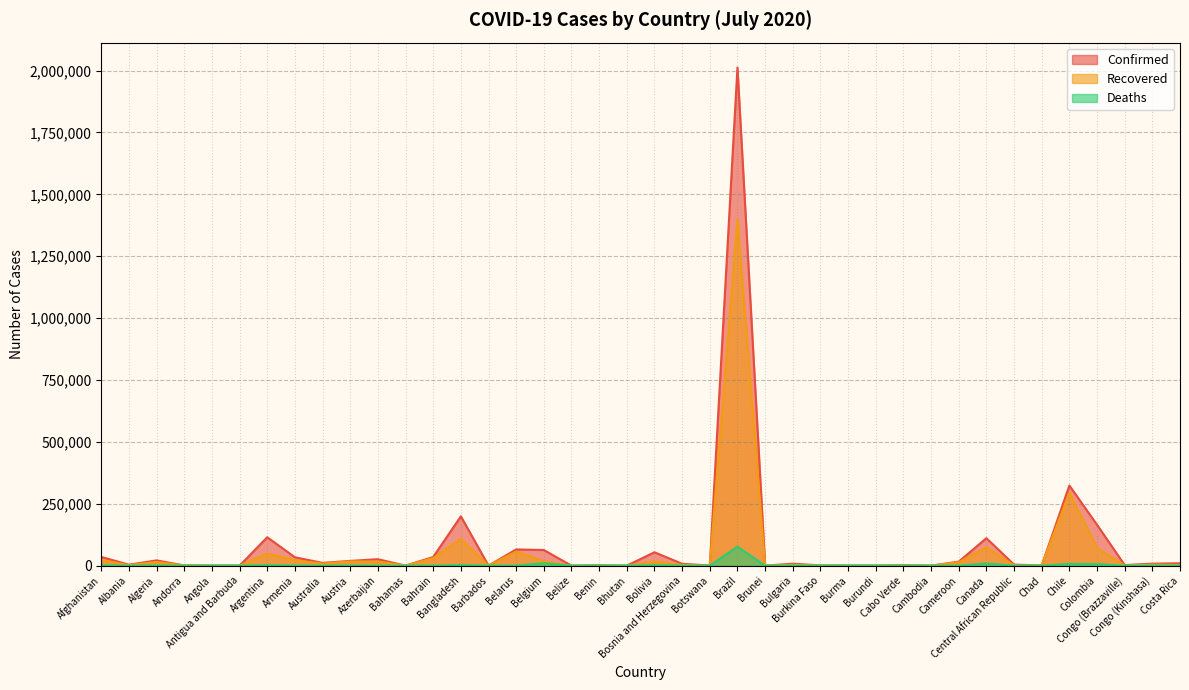

Reading left to right, transcribe all the data shown in this chart.

Confirmed: 35229	3906	21355	877	607	74	114783	34001	11235	19270	26165	124	35084	199357	104	65623	63238	40	1463	86	54156	7681	522	2012151	141	8144	1045	339	303	1894	171	16157	111144	4373	886	323698	165169	2358	8199	9546
Recovered: 23151	2214	15107	803	124	57	49120	22492	8117	17244	17256	91	30809	108725	90	56915	17253	22	557	78	16979	3534	48	1397531	138	3927	887	270	207	902	133	13728	74433	1265	799	295301	71736	589	4248	2673
Deaths: 1147	107	1052	52	28	3	2112	620	116	711	334	11	121	2547	7	485	9795	2	28	0	1984	240	1	76688	3	293	53	6	1	19	0	373	8875	53	75	7290	6164	48	193	42